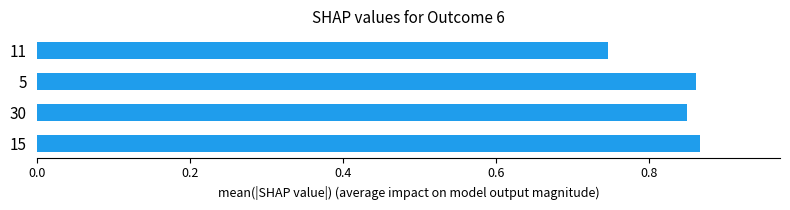

The chart shows a value of 0.4 at 30. True or false?

False